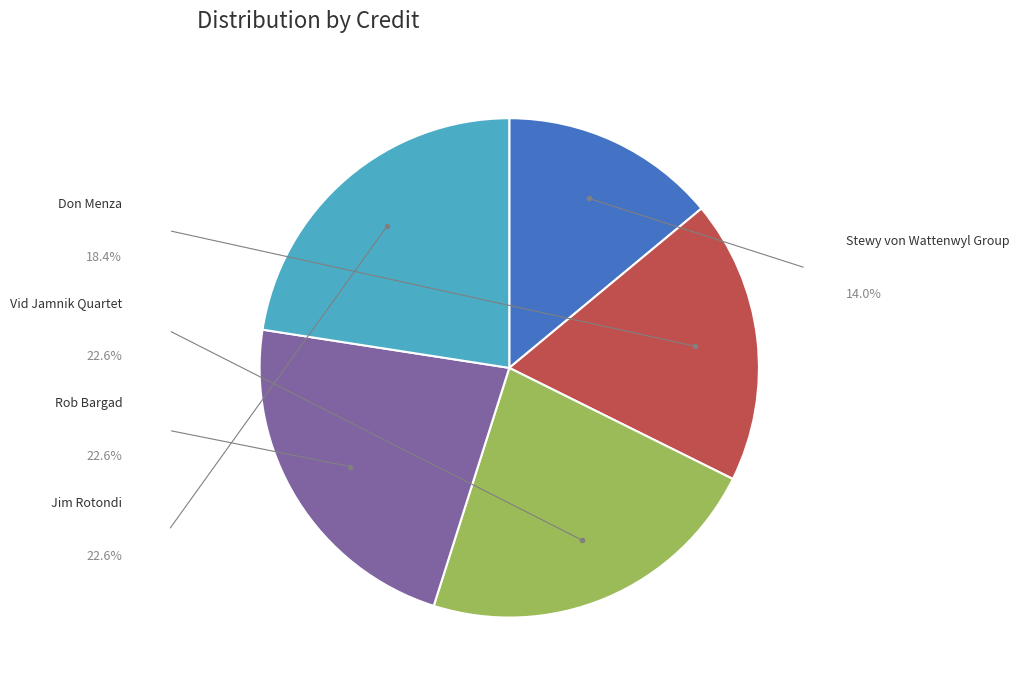

Is there a majority slice in this chart?

No